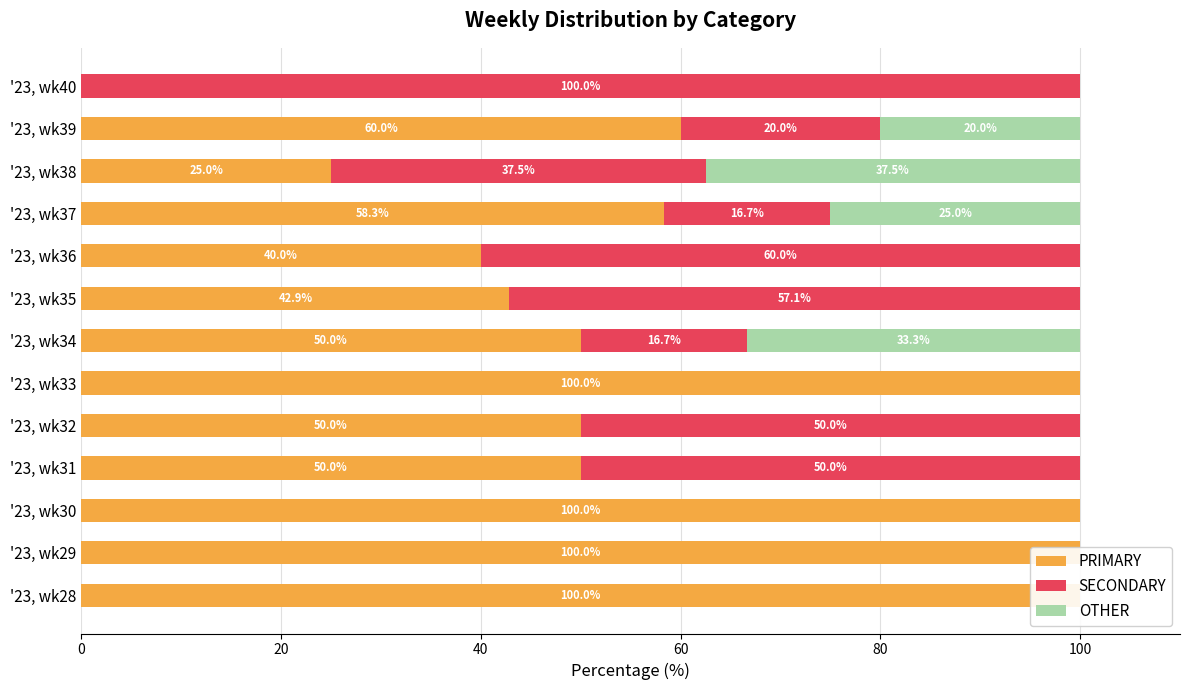

How many bars are there in each group?

3